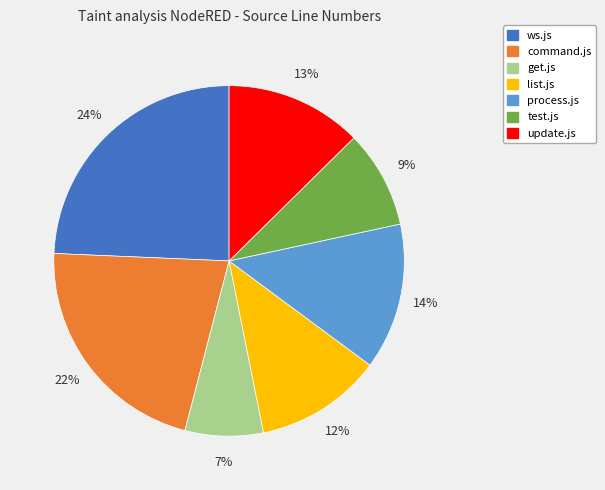

Combined, do list.js and ws.js account for over 50%?

No